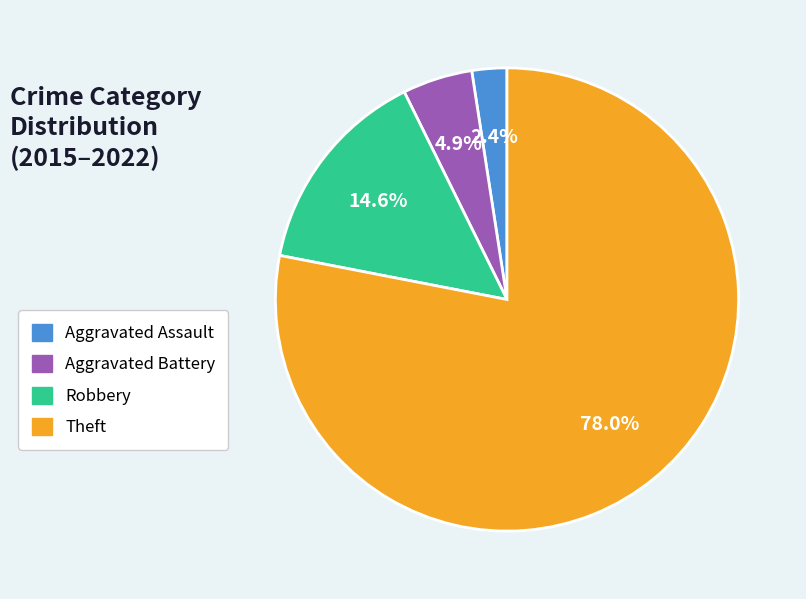

Which slice is the smallest?

Aggravated Assault